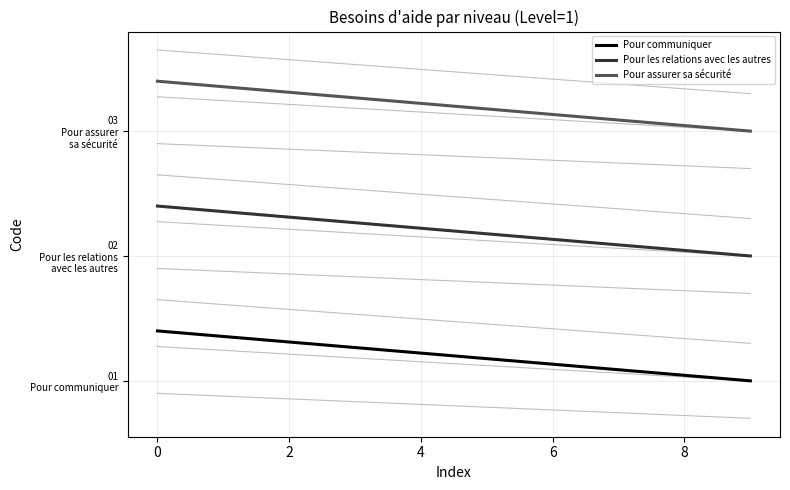

At which label does Pour assurer sa sécurité reach its minimum?

9